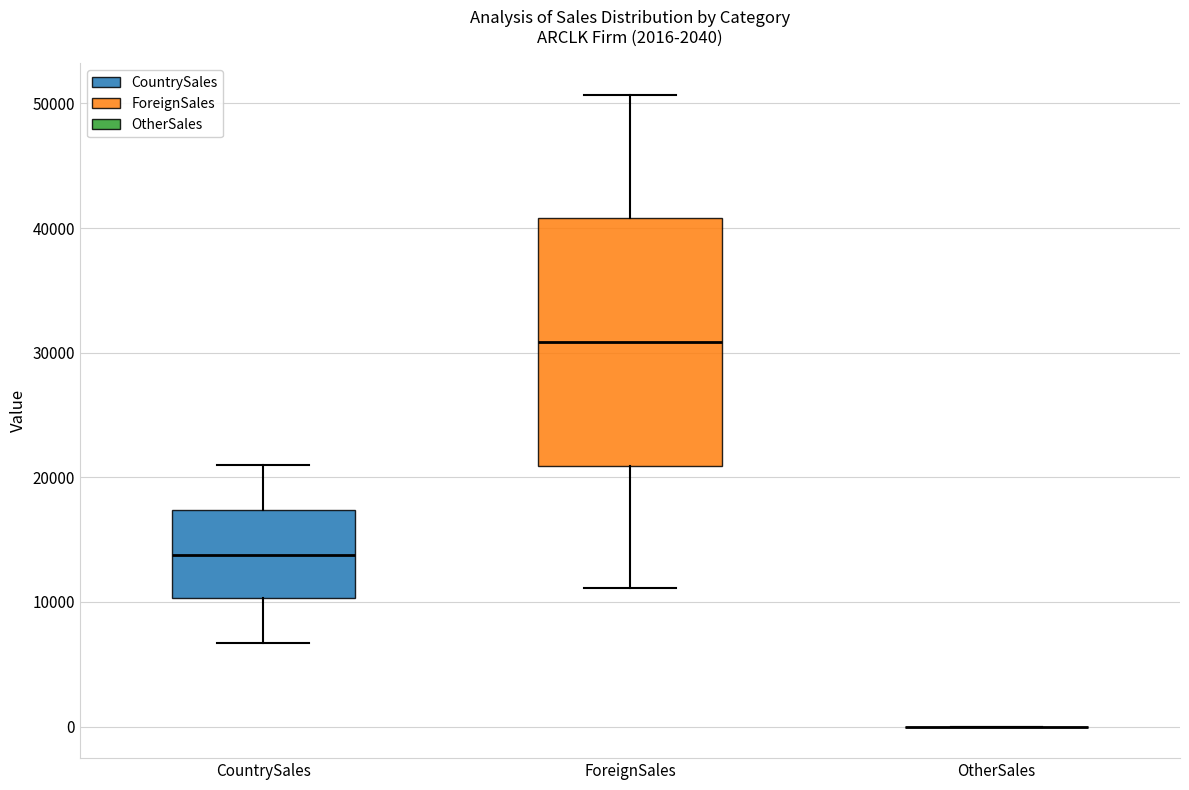

Reading left to right, read every box against the y-axis: the position of its median line, the range the box covers, and the ends of its whiskers. The values are not printed on the chart, so give them approximately, as read against the axis.

CountrySales: median 14000, box 10000 to 17000, whiskers 7000 to 21000
ForeignSales: median 31000, box 21000 to 41000, whiskers 11000 to 51000
OtherSales: box collapsed to a line at 0, whiskers 0 to 0